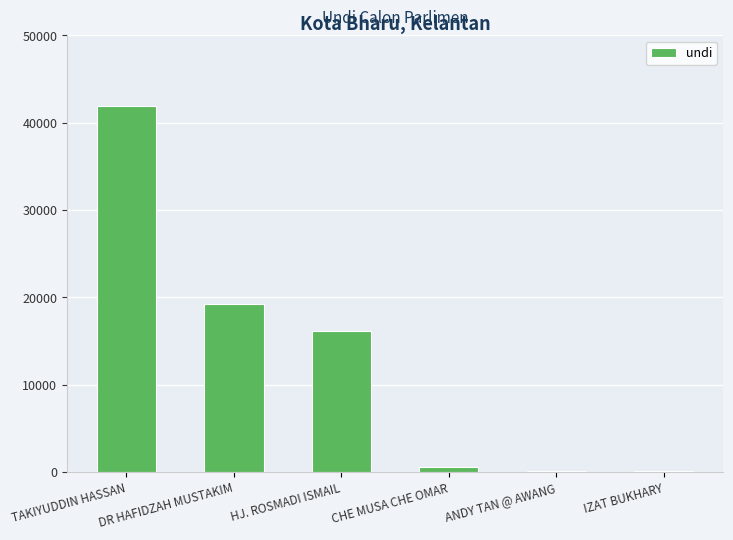

Count the number of data series in this chart.

1